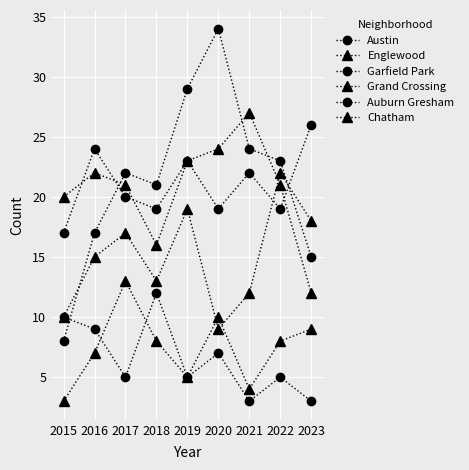

In Auburn Gresham, how many points are higher than both neighbors (excluding endpoints)?

3